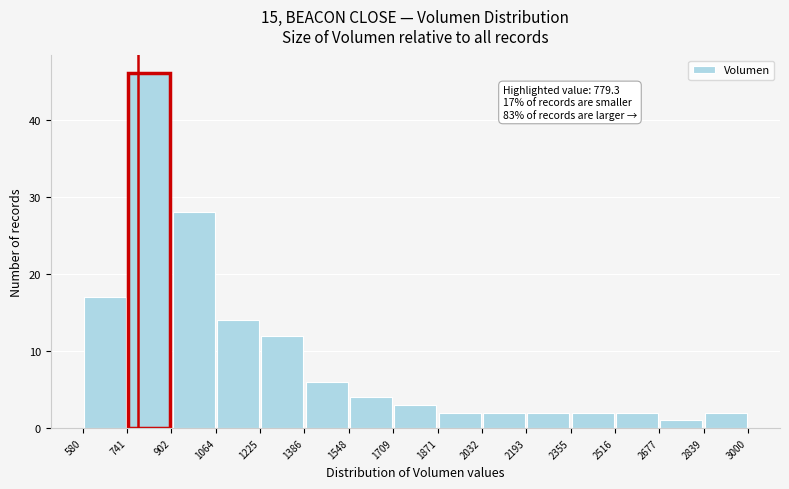

Which range on the x-axis has the tallest bar?

741 to 902